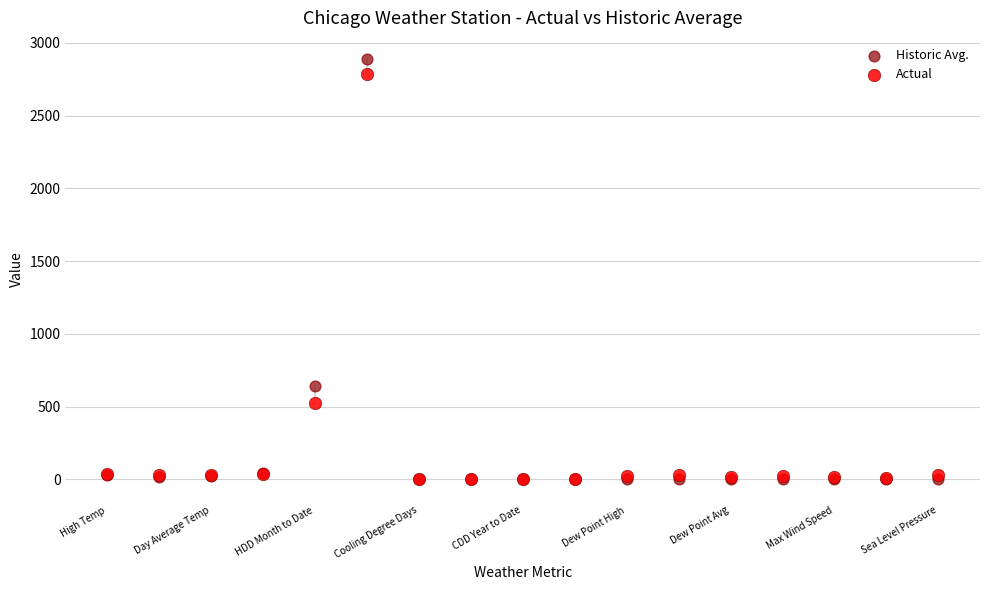

Which series contains the highest Y value?

Historic Avg.